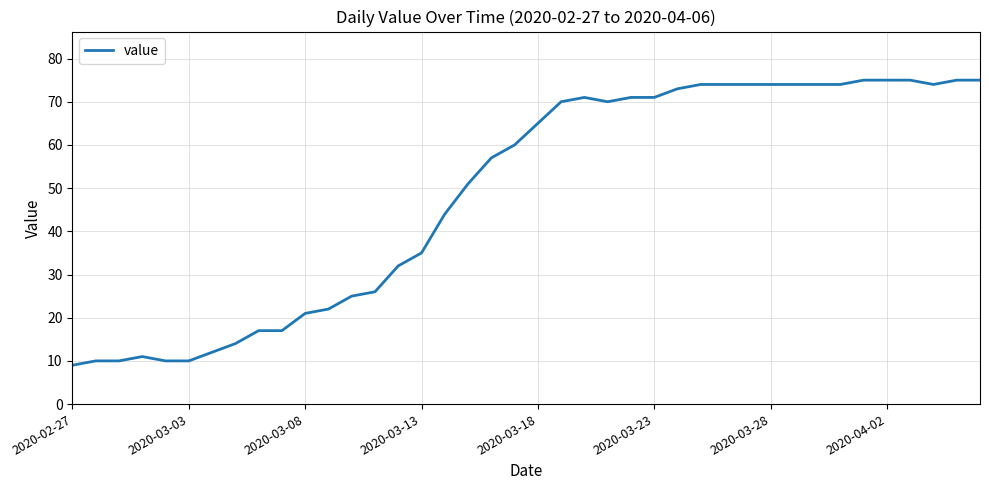

Is this an area chart (filled region under the line)?

No